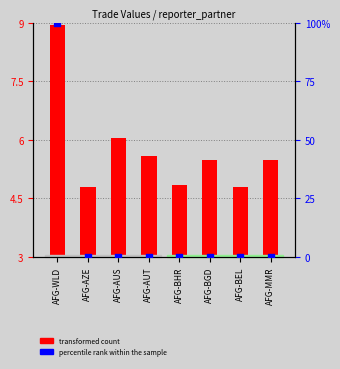

What are all the series names shown in the legend?

transformed count, percentile rank within the sample